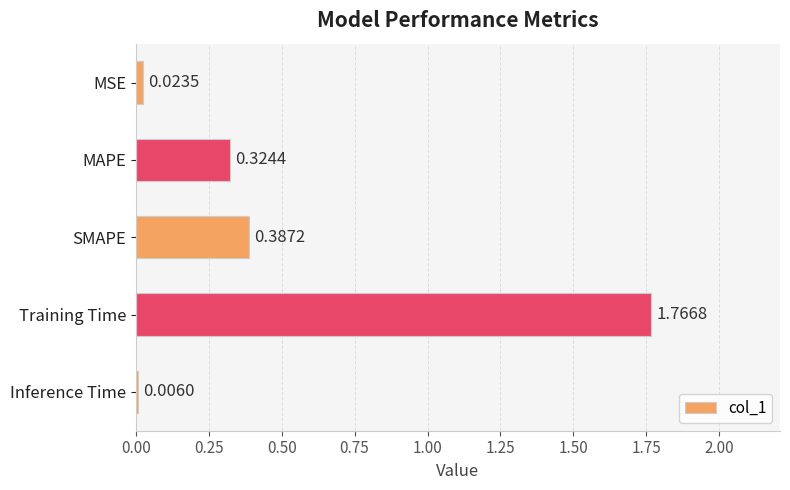

Between Training Time and MAPE, which is larger?

Training Time